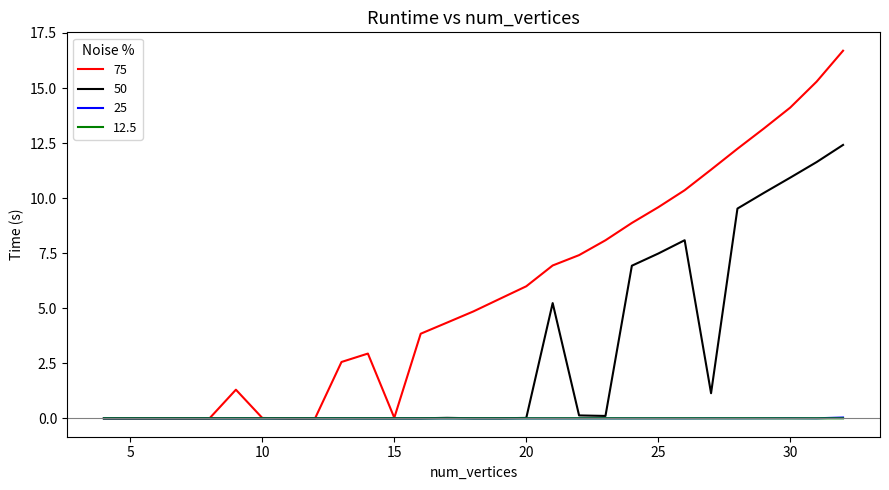

Which series has the widest spread of values?

75